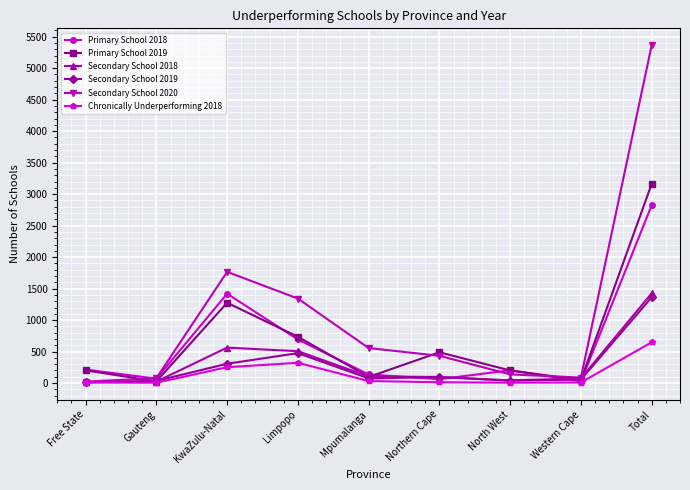

True or false: Chronically Underperforming 2018 has more than 0 points higher than both neighbors.

True